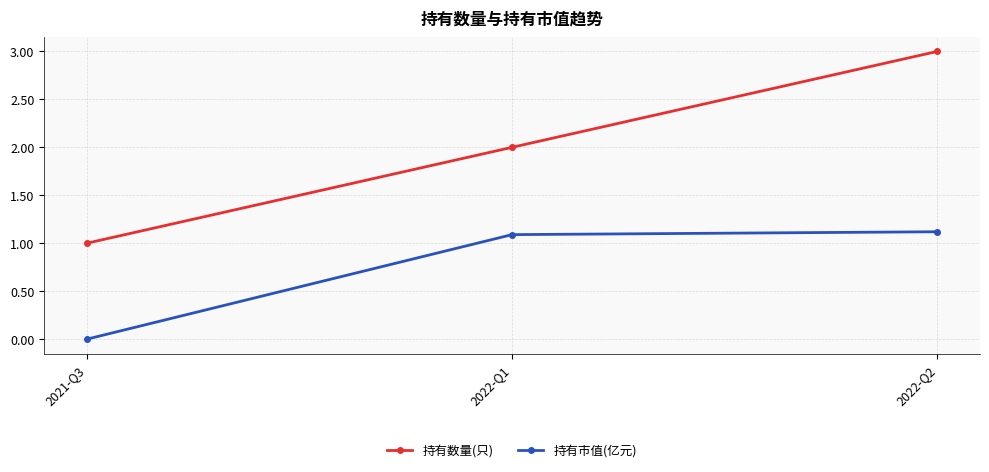

Rank the categories by 持有数量(只) value from lowest to highest.

2021-Q3, 2022-Q1, 2022-Q2